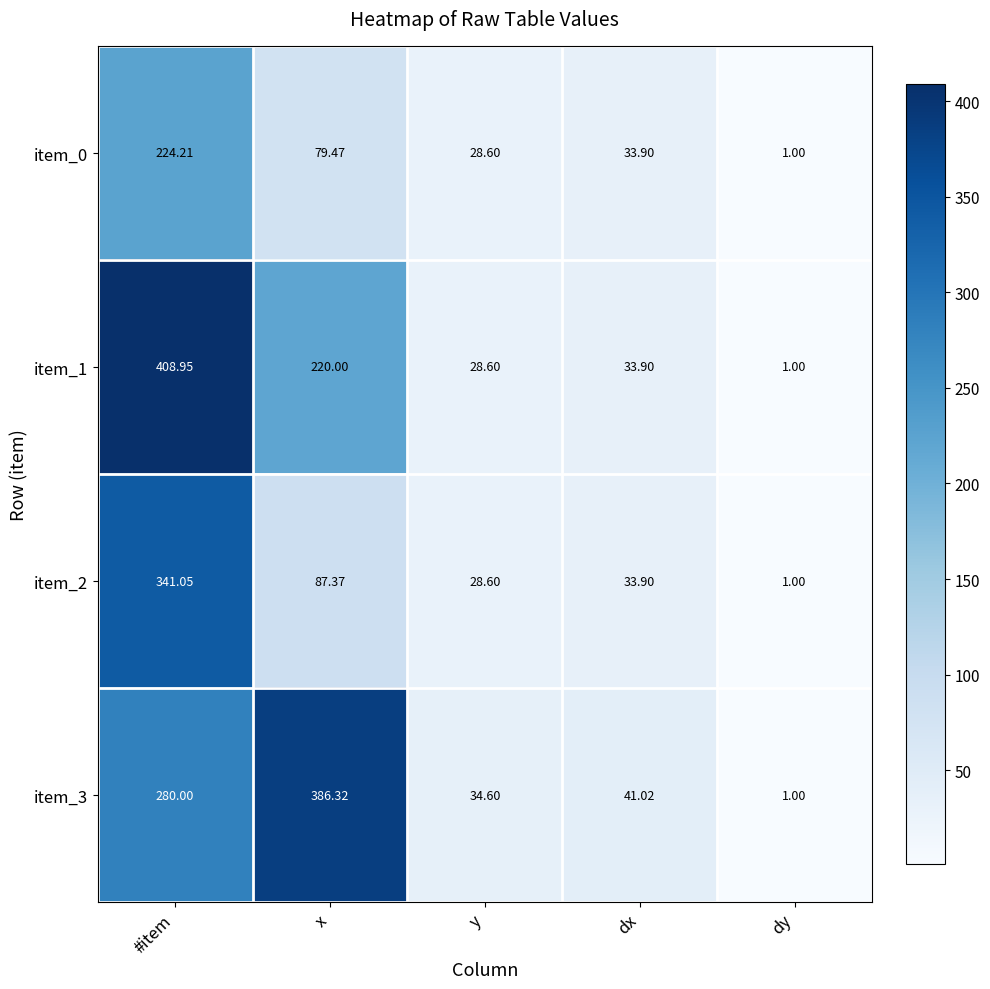

Which series changed the most between y and dx?

item_3